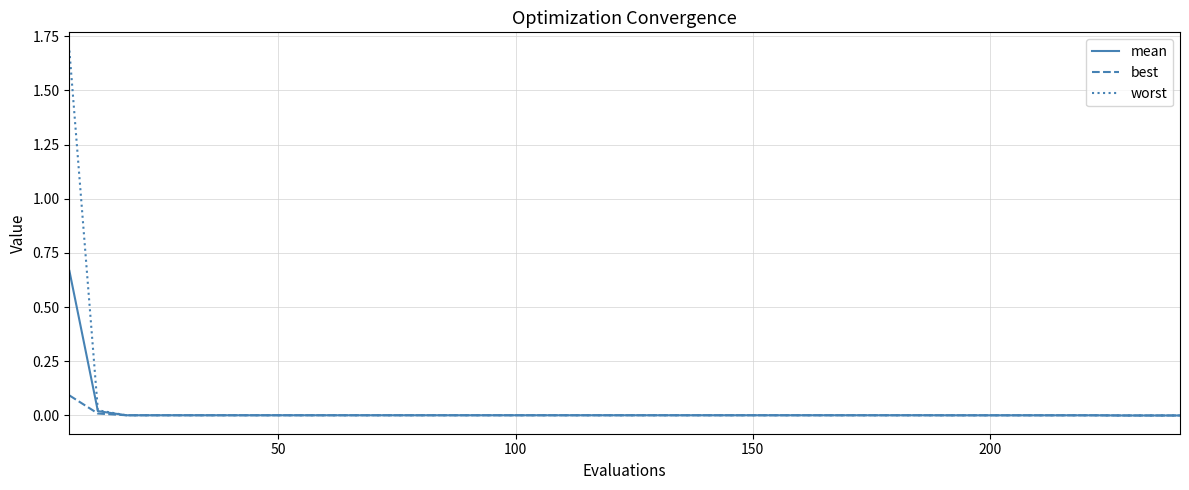

Rank the series by their maximum value, from lowest to highest.

best, mean, worst